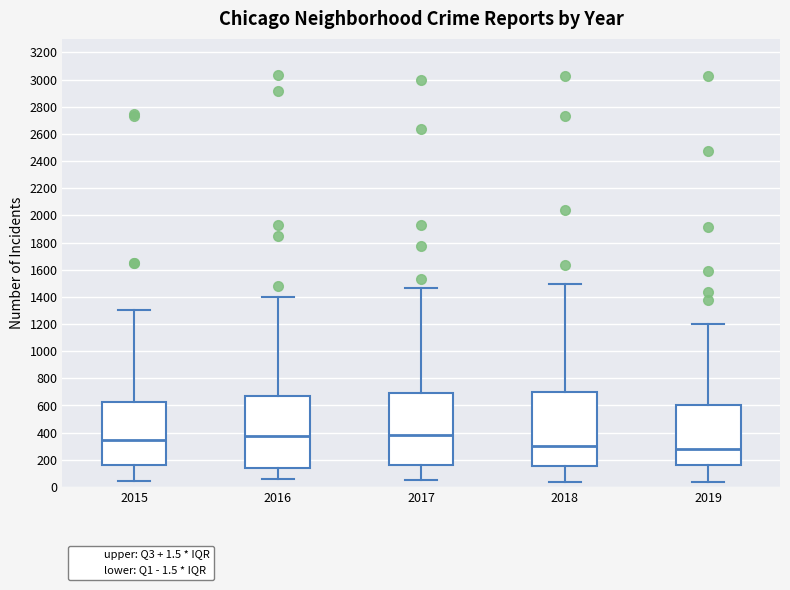

Where is the lower edge of the box at x = 2017 on the y-axis? The values are not printed on the chart, so give them approximately, as read against the axis.

160